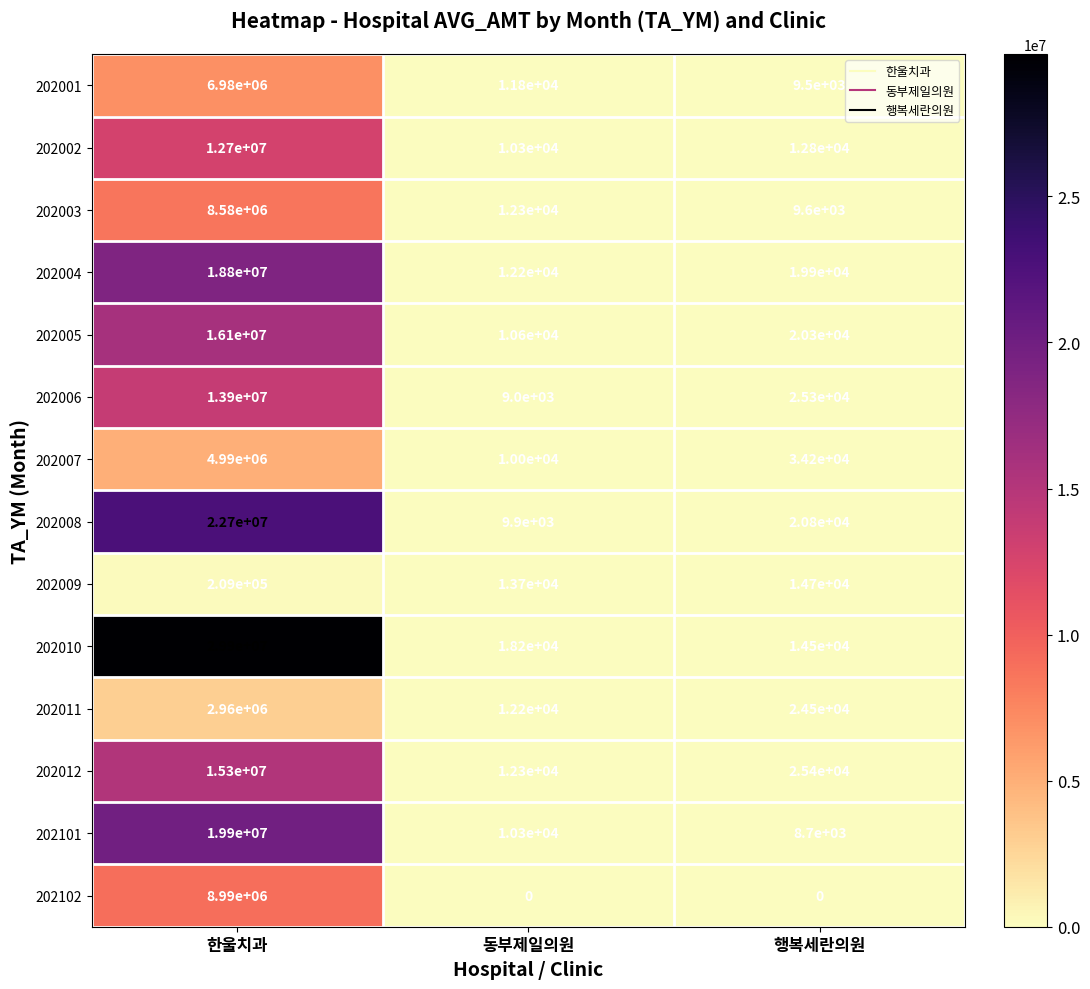

What is the sum of the 202003 values at 한울치과 and 행복세란의원?

8589600